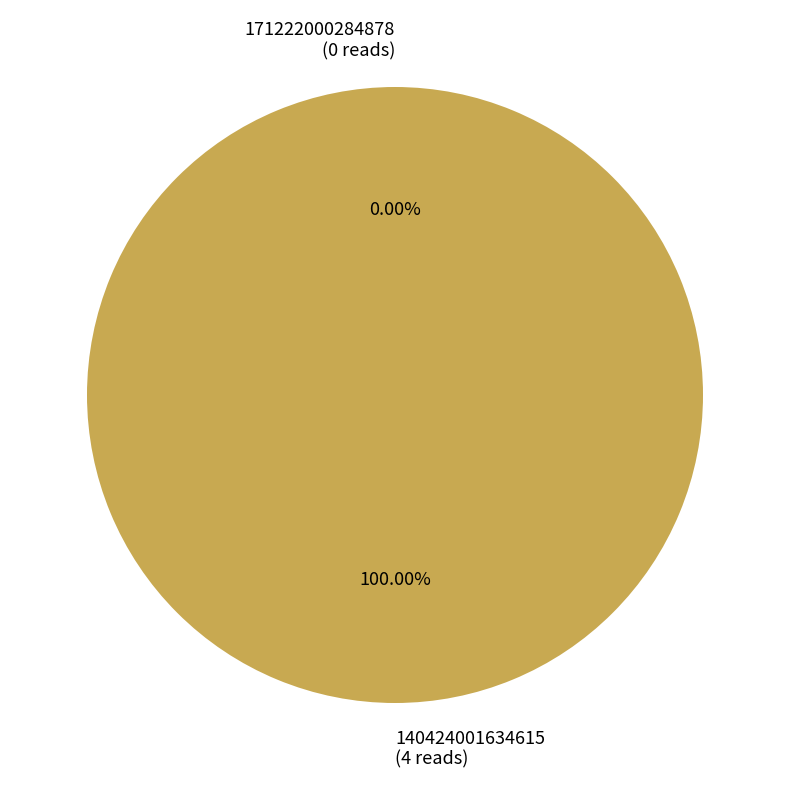

Which slice represents more than half of the pie?

140424001634615